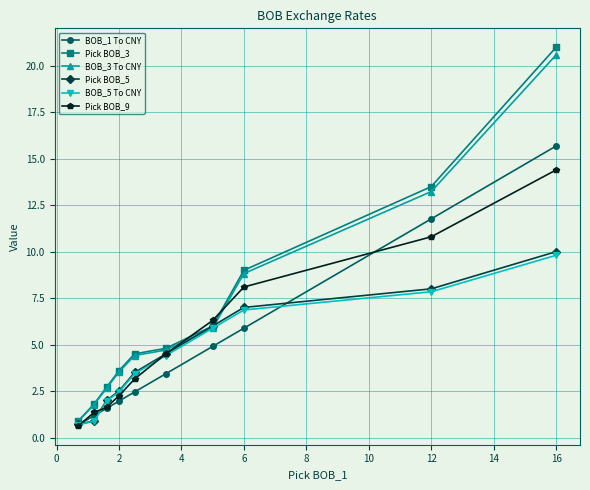

How many series are shown in this chart?

6